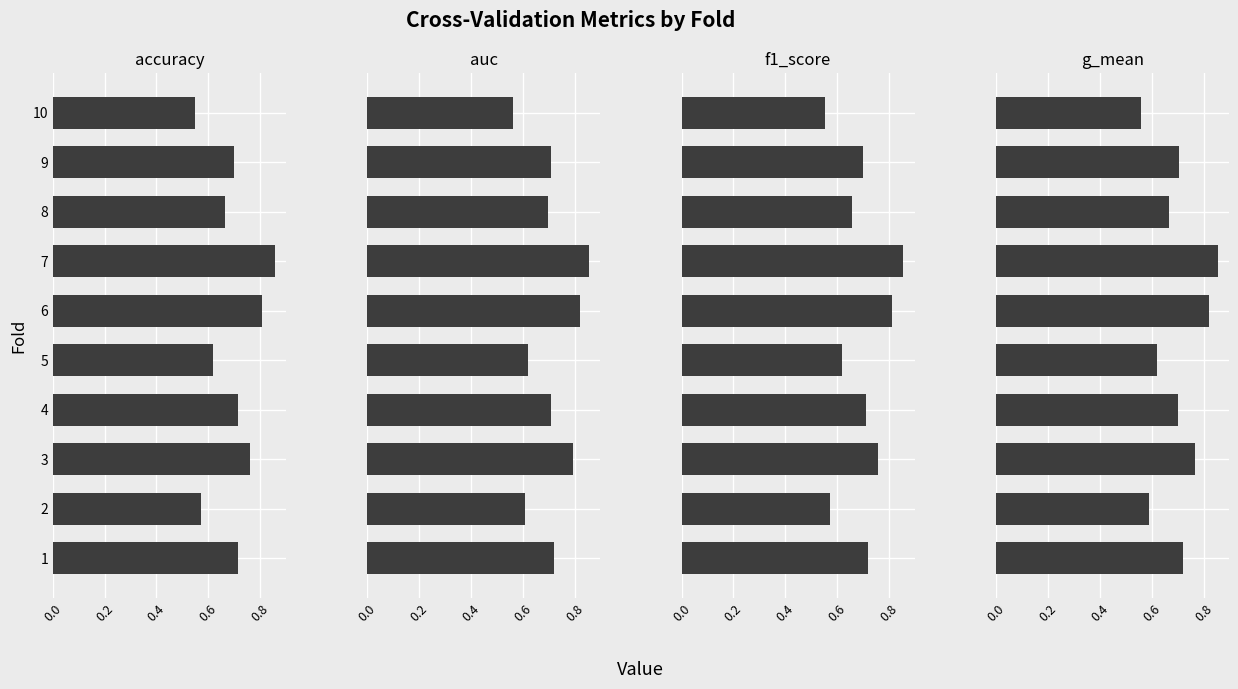

Is it true that auc equals 0.6 at 2?

True